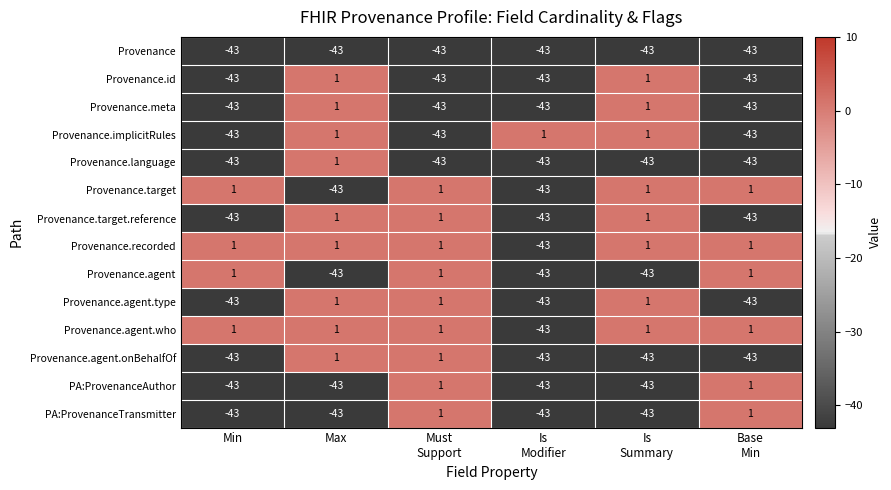

At which label is Provenance.target.reference closest to -21?

Min